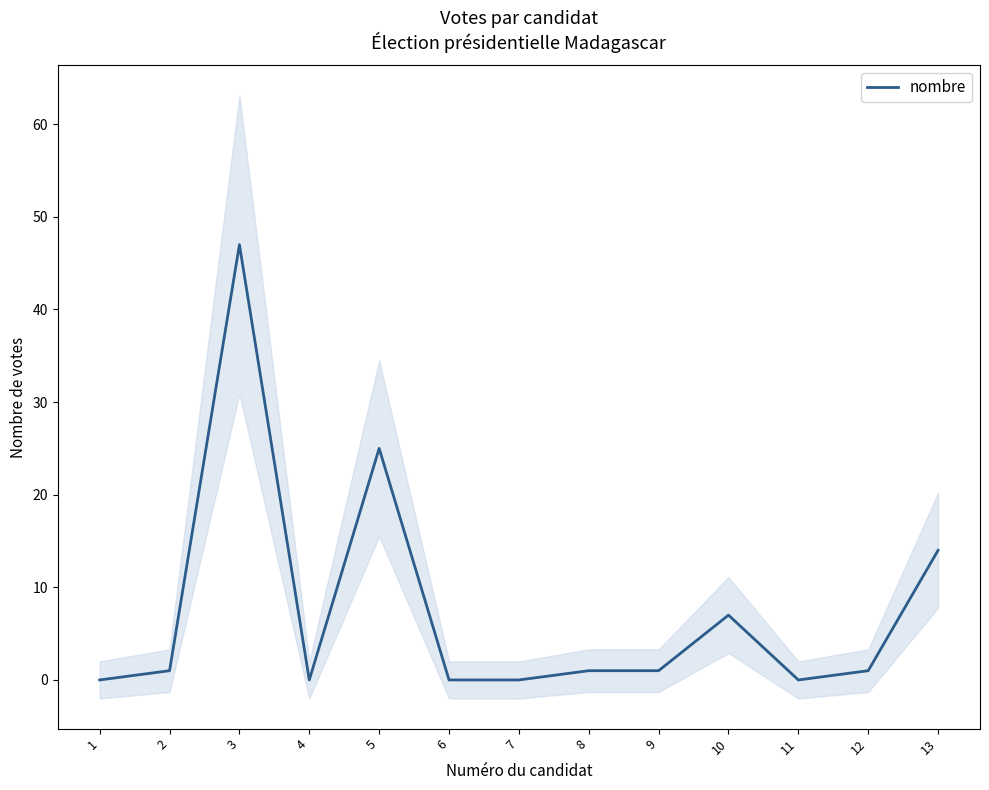

Rank the categories by value from highest to lowest.

3, 5, 13, 10, 2, 8, 9, 12, 1, 4, 6, 7, 11